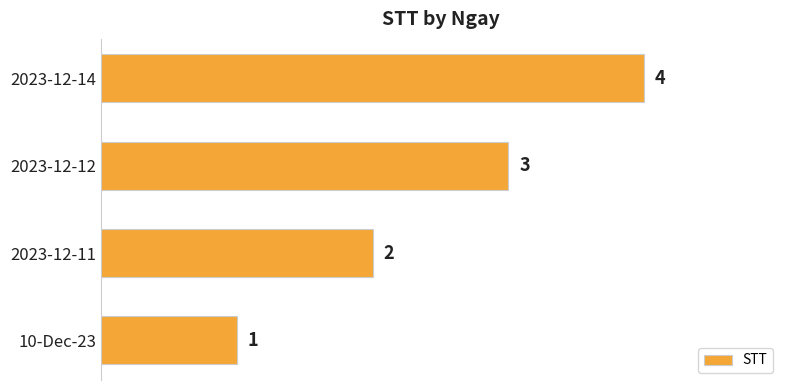

Which label corresponds to the largest value in the chart?

2023-12-14